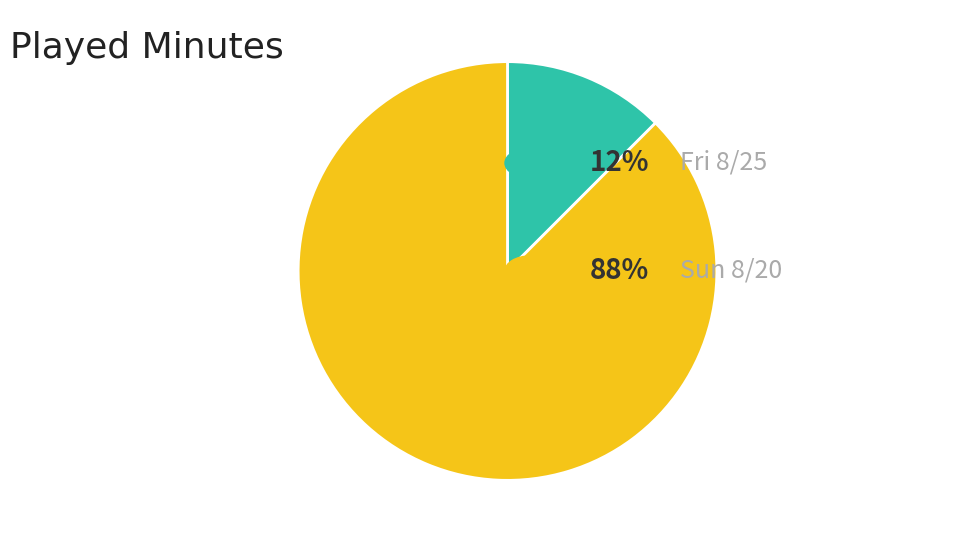

Is there a majority slice in this chart?

Yes